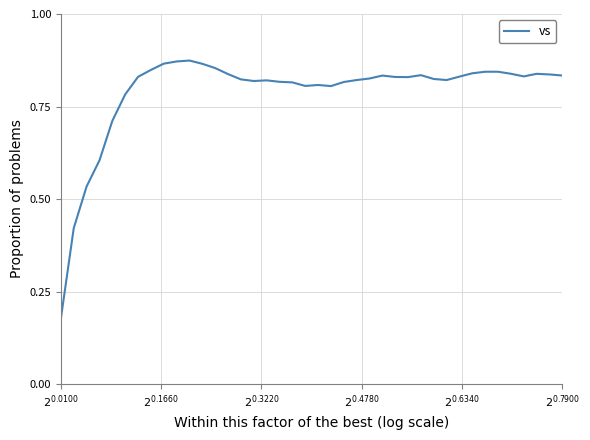

Is this an area chart (filled region under the line)?

No